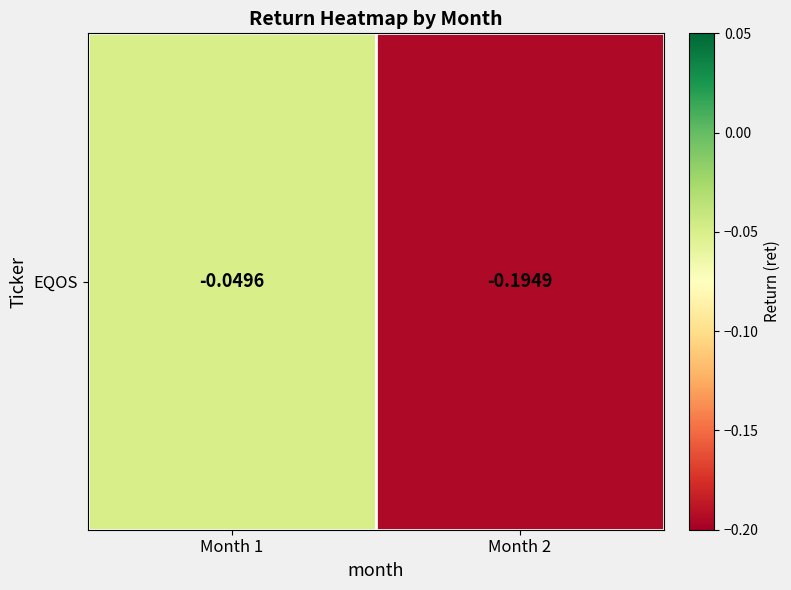

Rank the categories by value from highest to lowest.

Month 1, Month 2